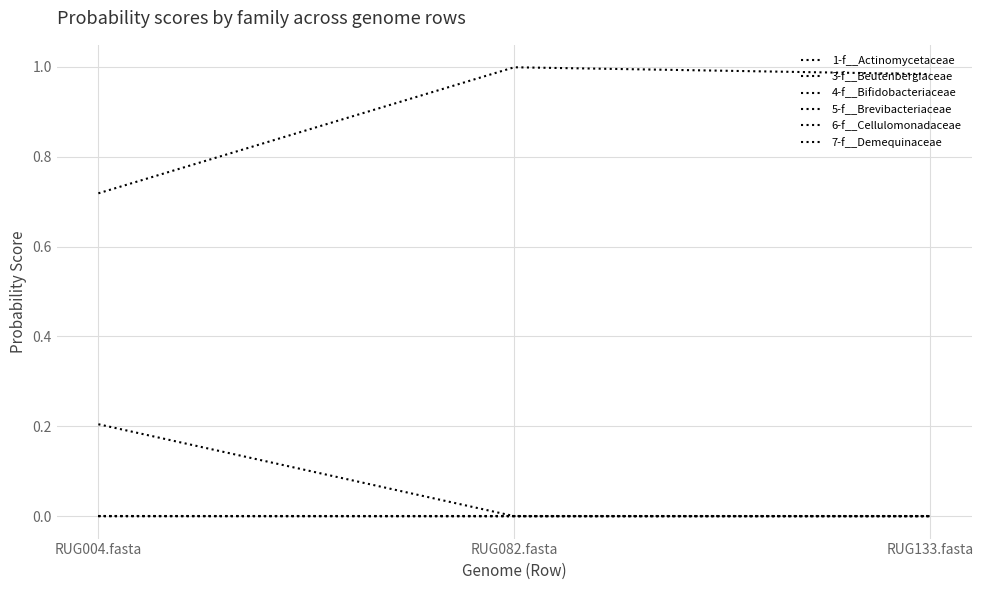

How many lines are shown in the chart?

6